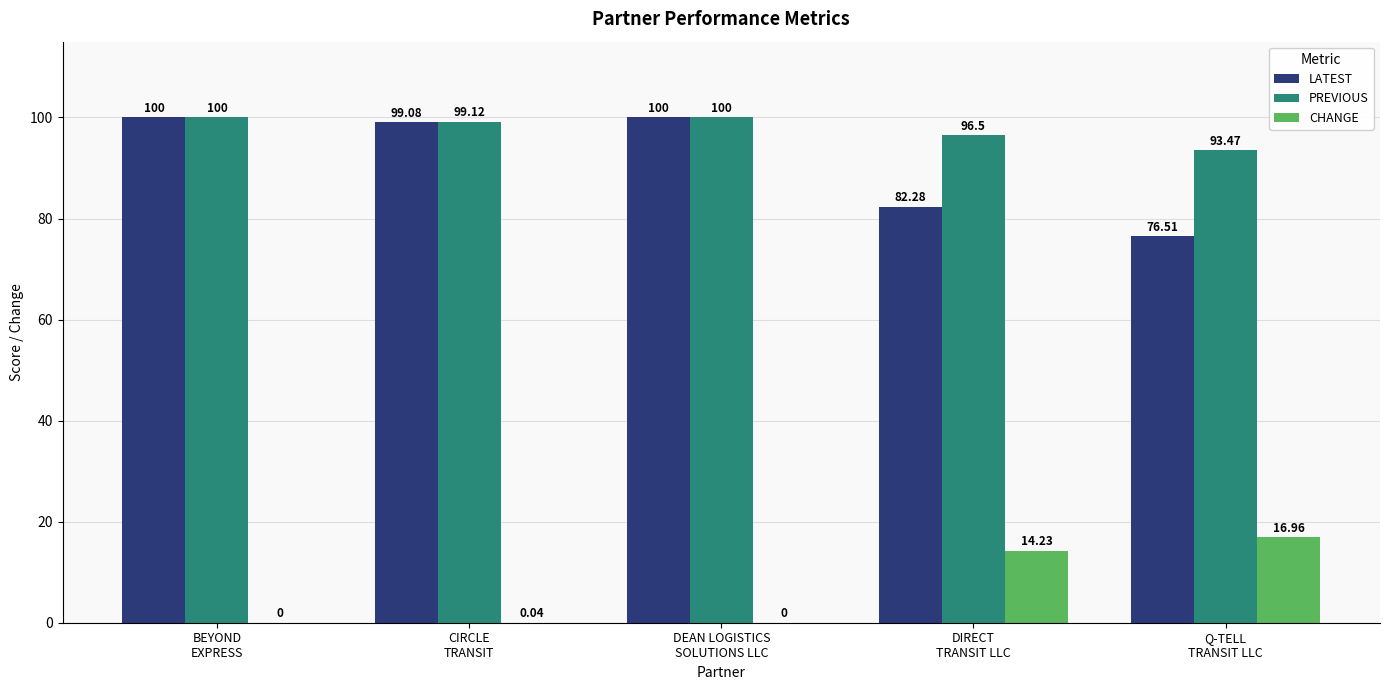

Which series has the largest total across all categories?

PREVIOUS